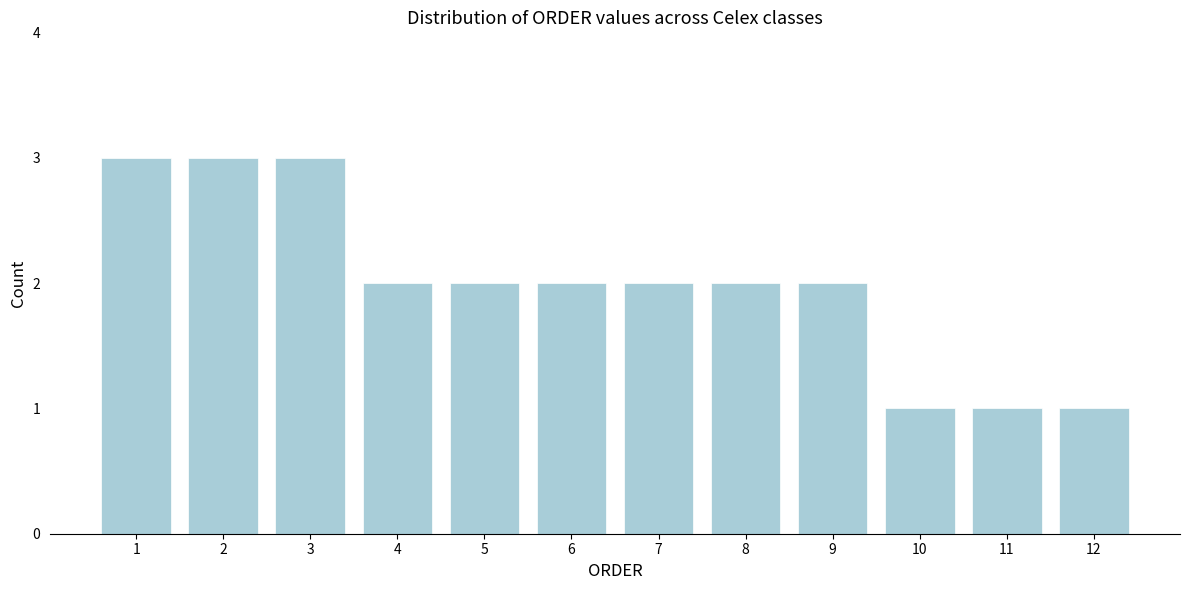

What is the height of the bar covering 1.5 to 2.5 on the x-axis? The values are not printed on the chart, so give them approximately, as read against the axis.

3